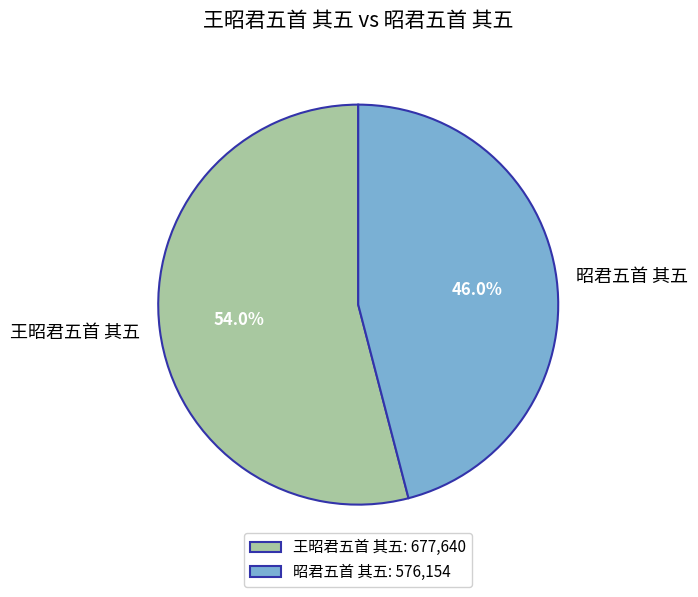

Rank the categories by value from lowest to highest.

昭君五首 其五, 王昭君五首 其五